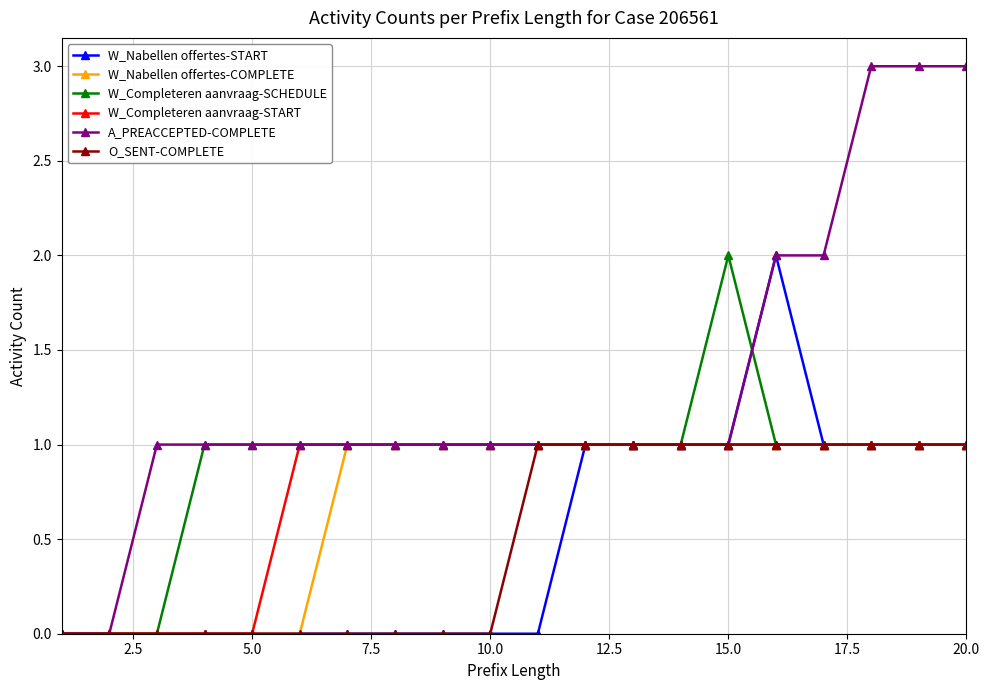

Which series has the largest total across all categories?

A_PREACCEPTED-COMPLETE